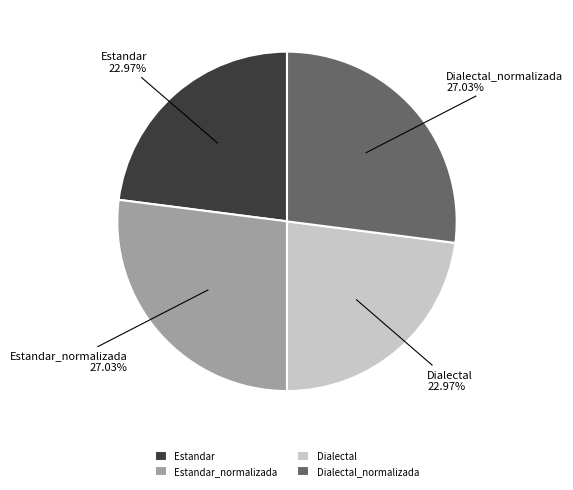

Between Estandar_normalizada and Dialectal, which is larger?

Estandar_normalizada